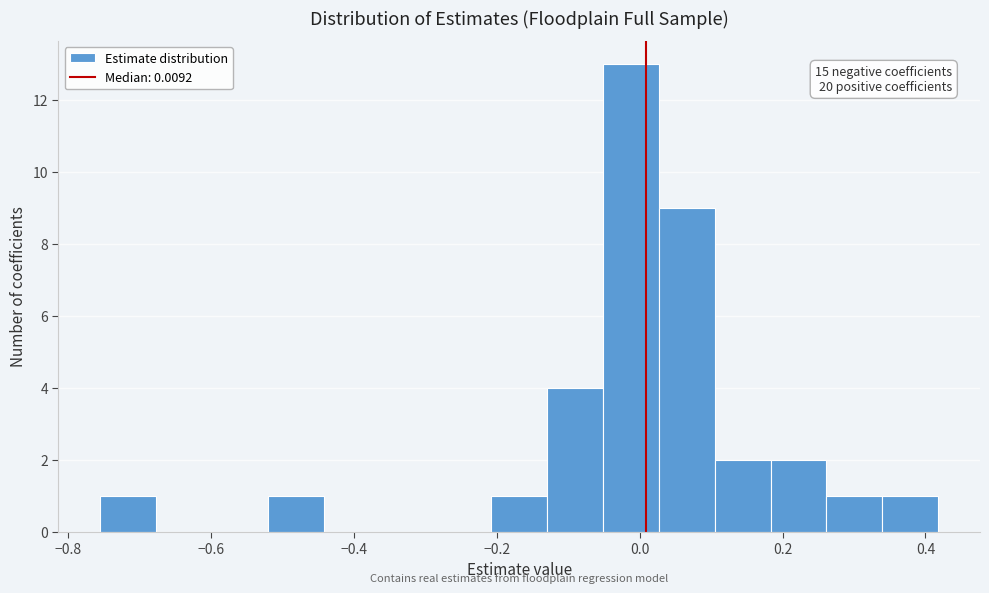

Around what value on the x-axis is the tallest bar? Give the approximate position of its centre, as read against the axis.

-0.02